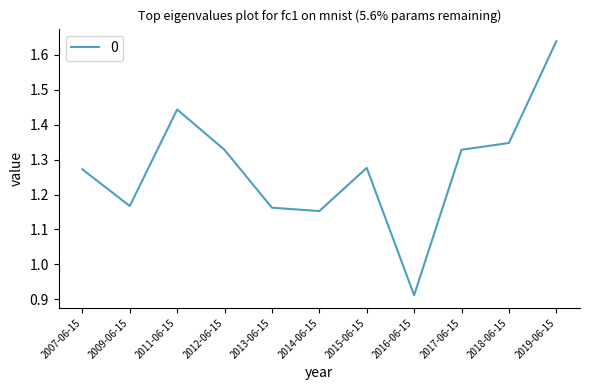

Which label corresponds to the smallest value in the chart?

2016-06-15